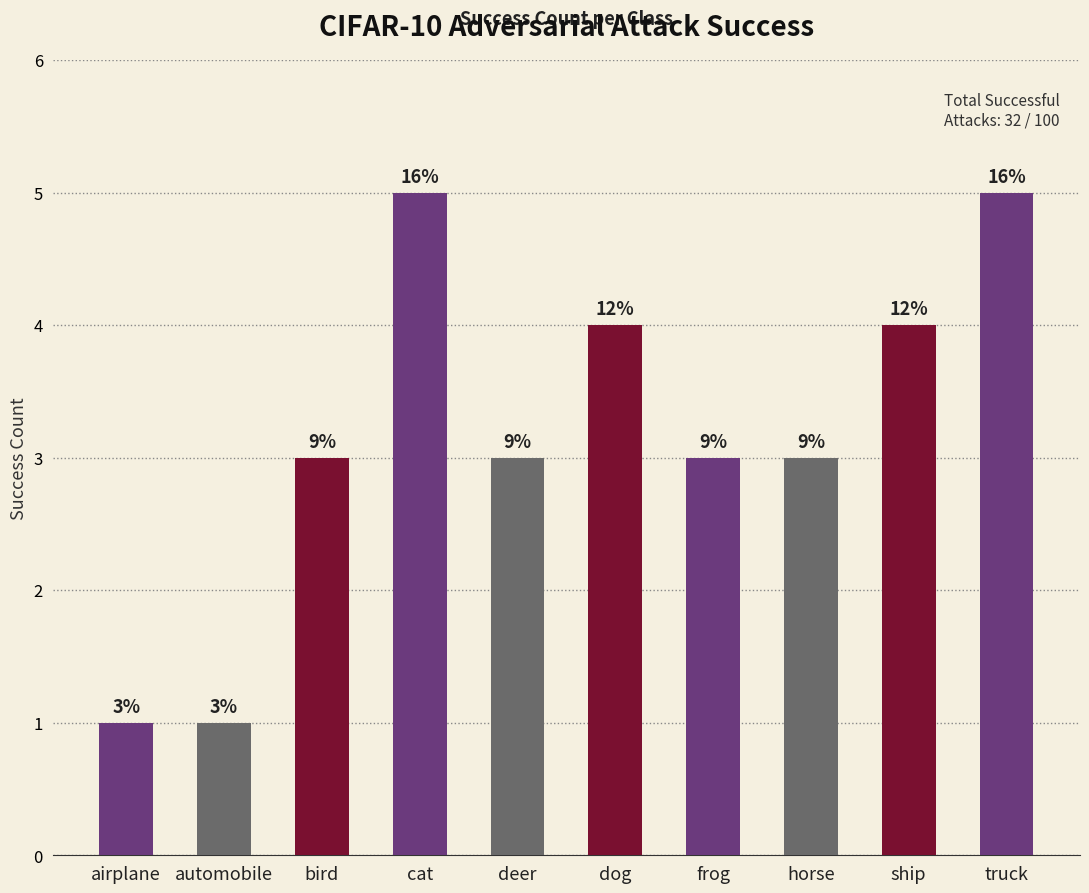

At which label is the value closest to 3?

bird